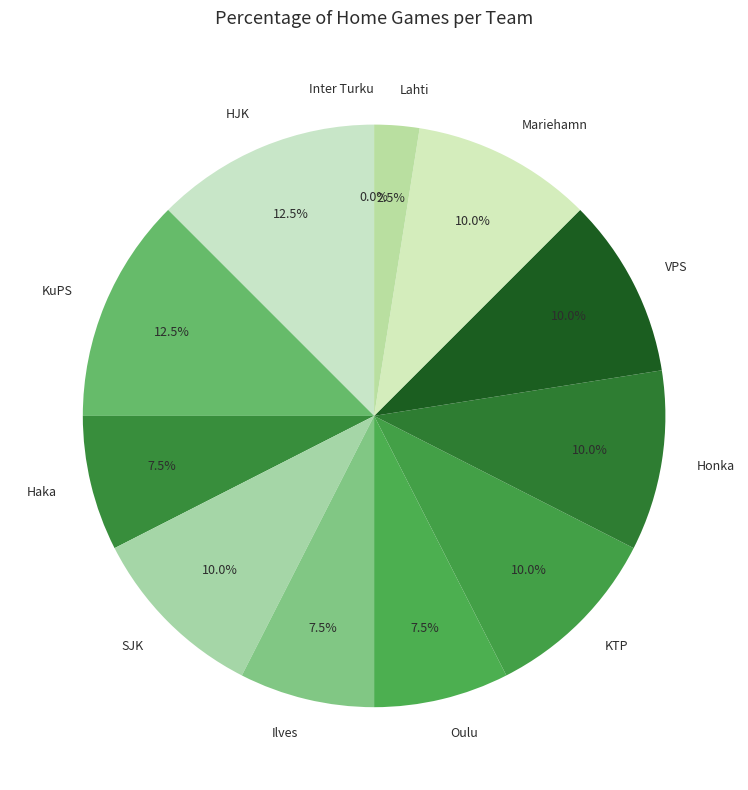

To the nearest percent, what is the average slice percentage?

8%